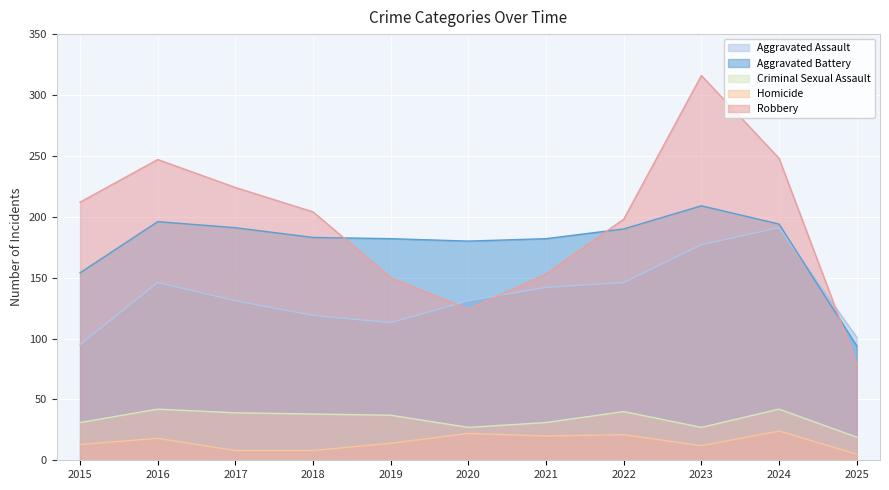

How many times do Aggravated Battery and Robbery cross each other?

3